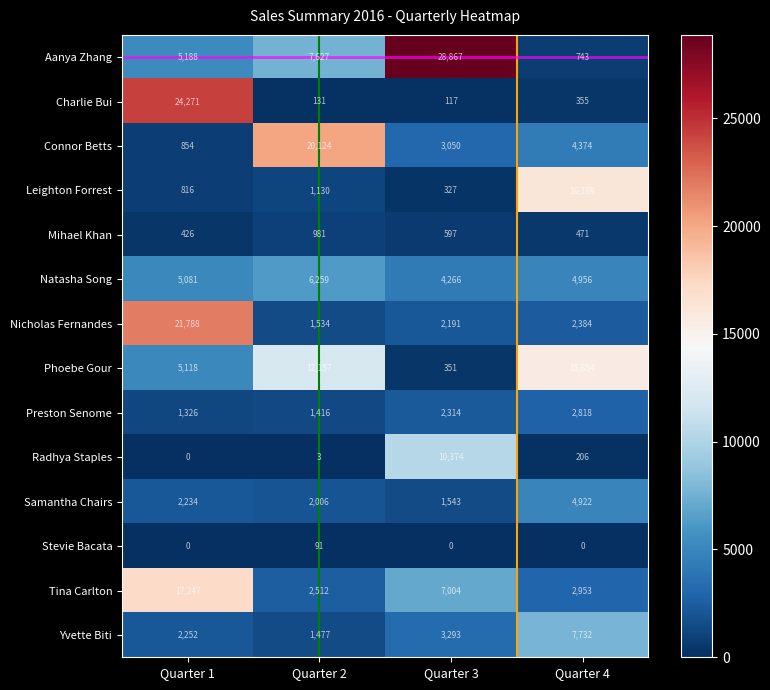

What is the difference between the Nicholas Fernandes values at Quarter 2 and Quarter 3?

657